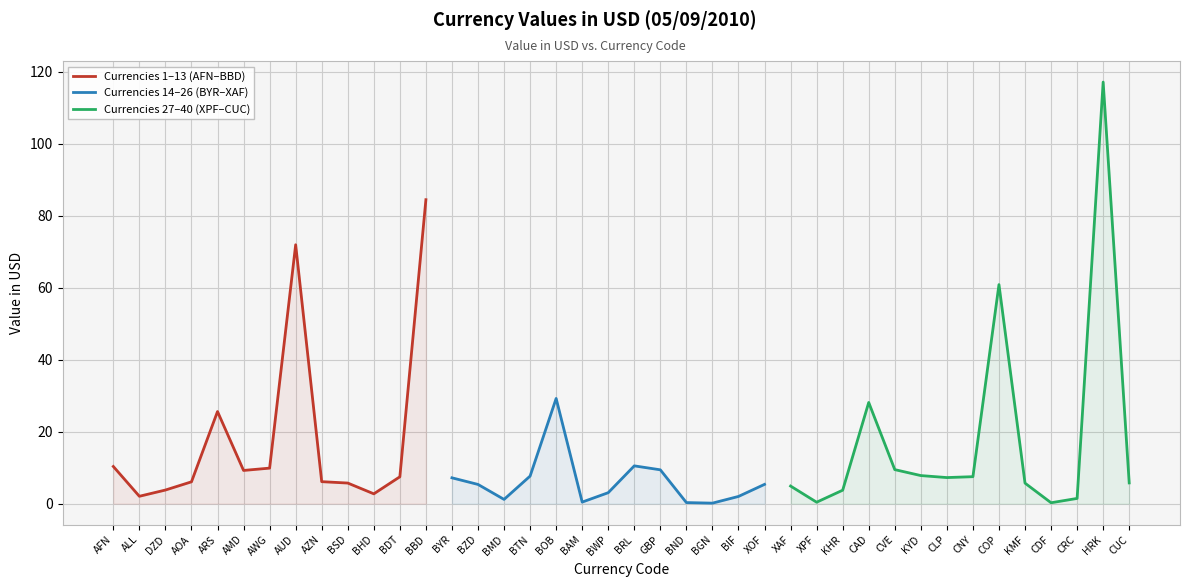

True or false: Low-value currencies (BGN, BND, CDF, BAM, XPF) and High-value currencies (AUD, GBP, CAD, BRL, COP) cross at least once.

False